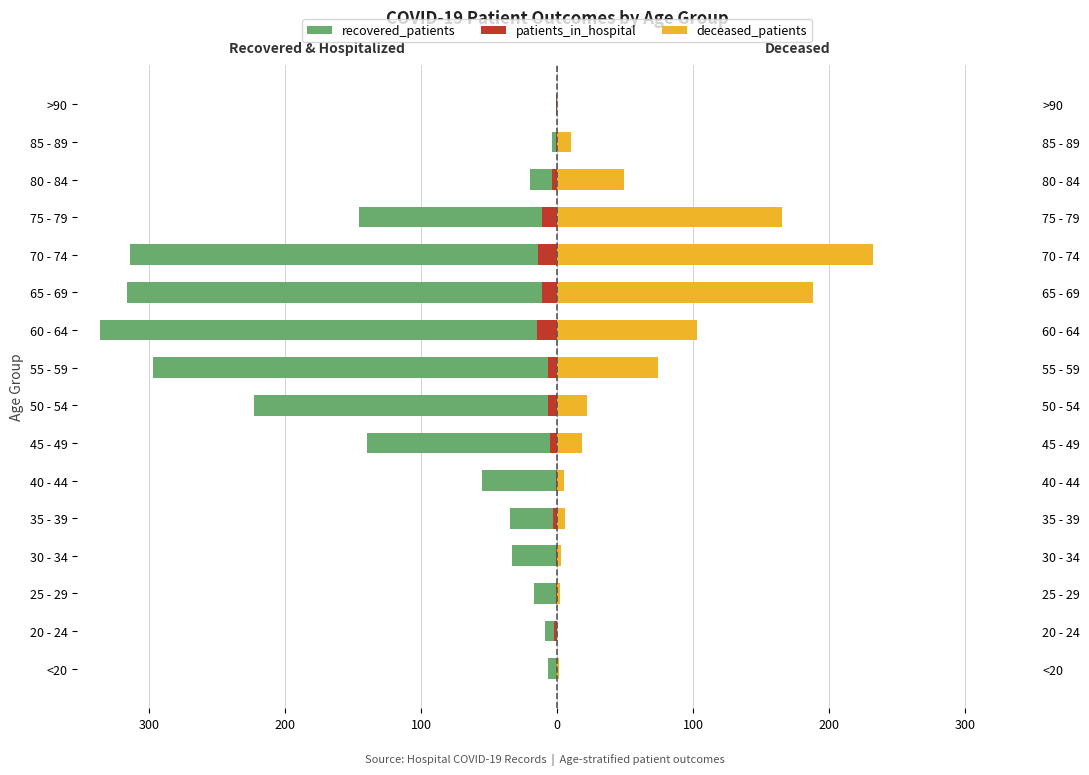

What is the difference between the highest and lowest values at 300?

9